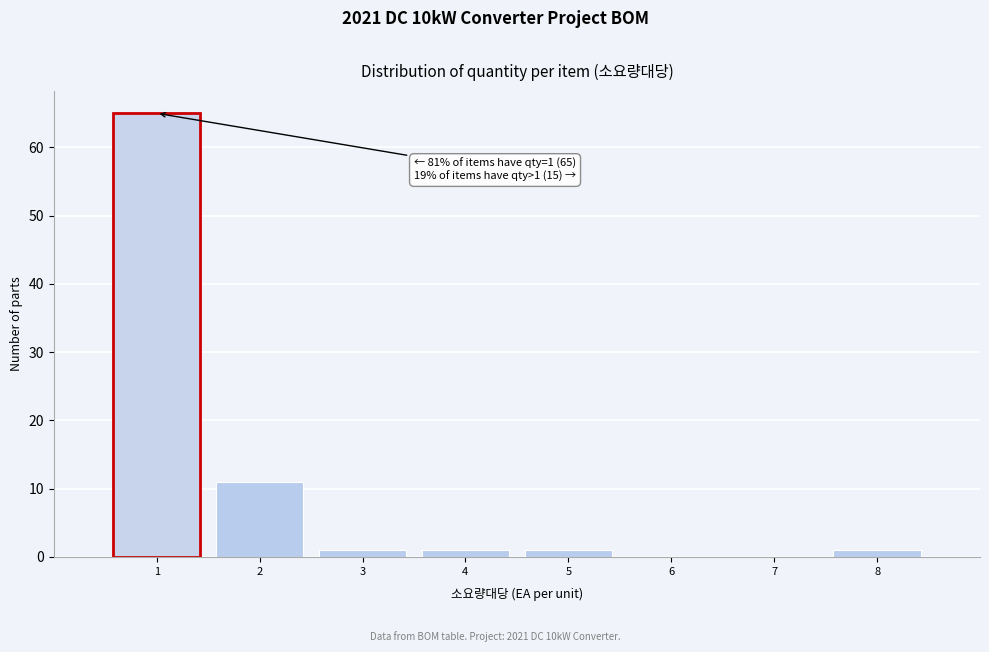

Over which range of the x-axis is the bar tallest?

0.5 to 1.5